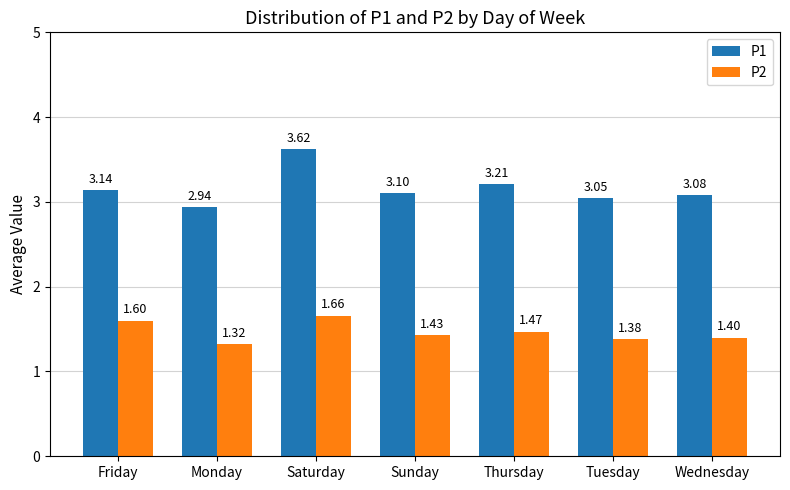

What is the sum of the P2 values at Tuesday and Wednesday?

2.8